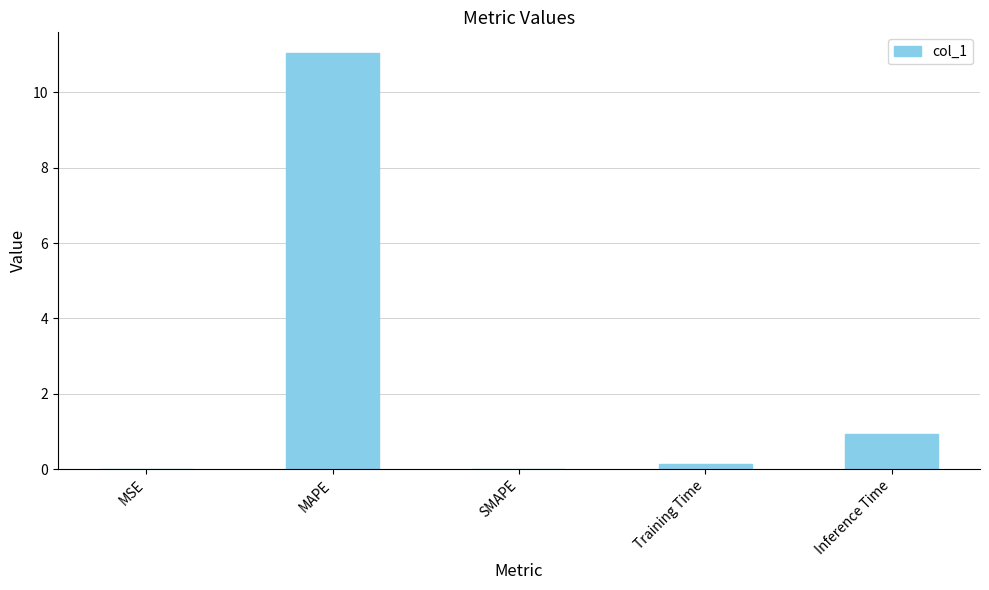

Between Training Time and MAPE, which is larger?

MAPE